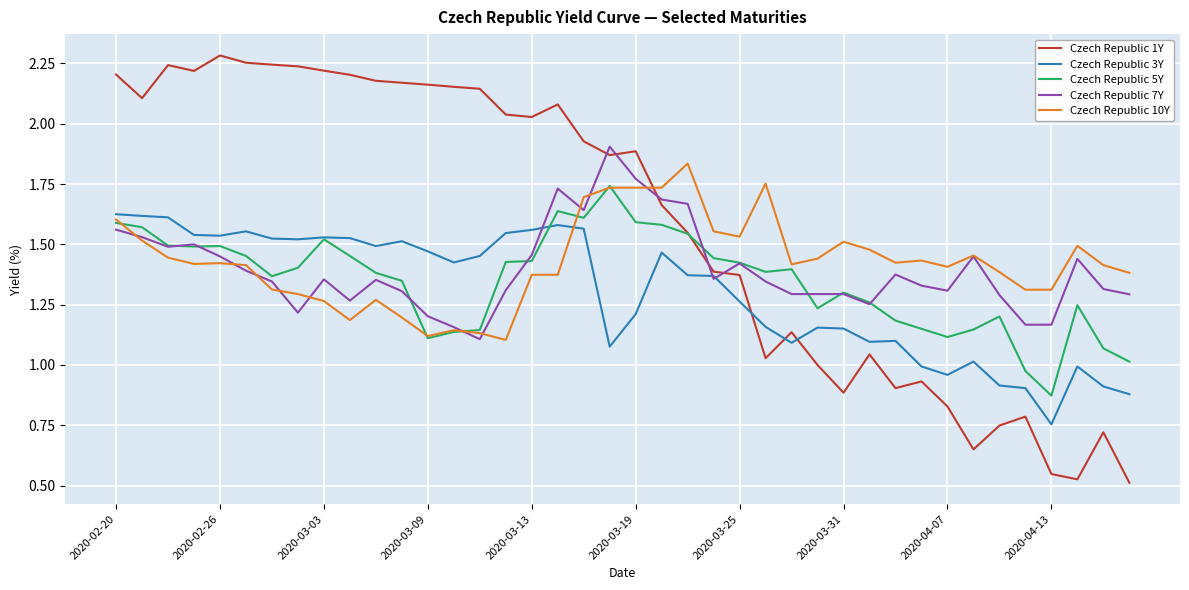

Which series has the largest total across all categories?

Czech Republic 1Y